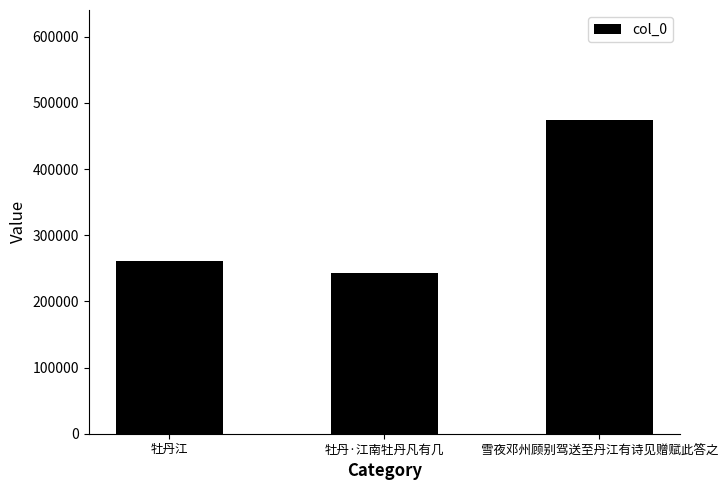

What is the approximate value at 牡丹江?

260737